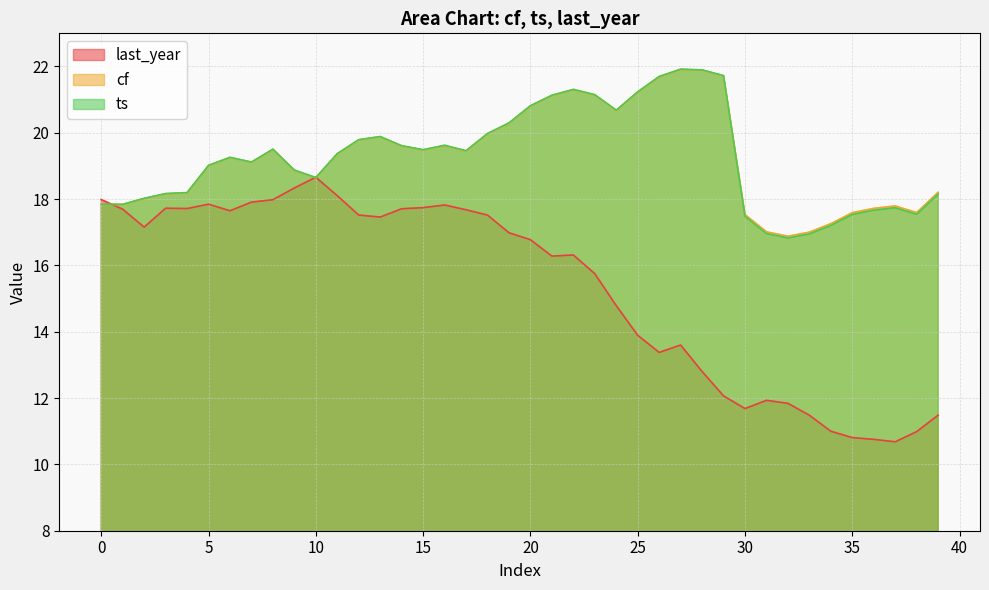

Which label corresponds to the smallest value in the chart?

37